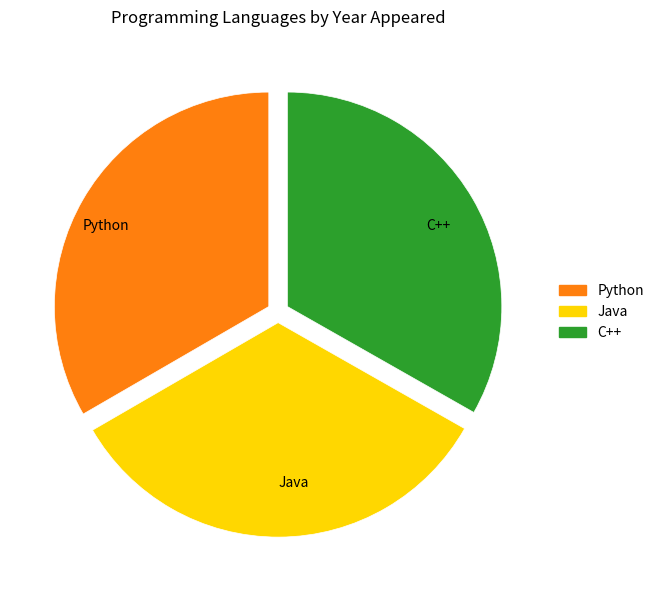

Count the number of slices in the pie.

3